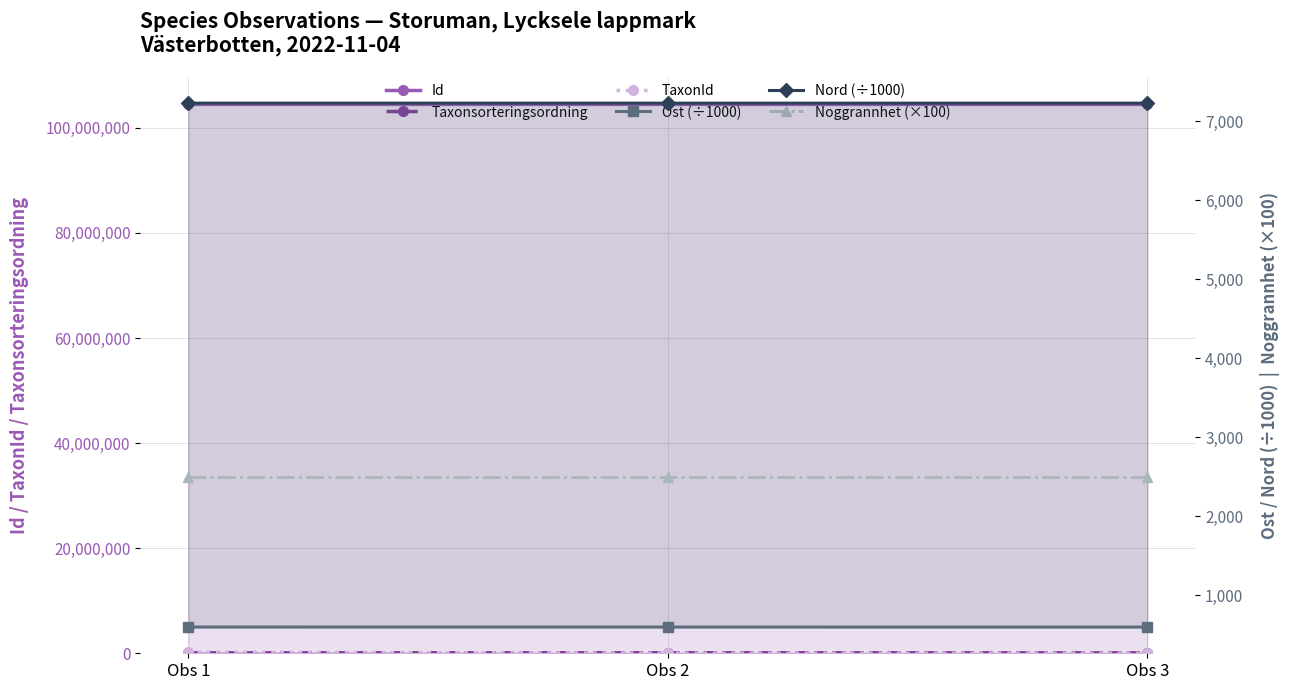

The value of Nord (÷1000) at Obs 3 is 7227.5. True or false?

True